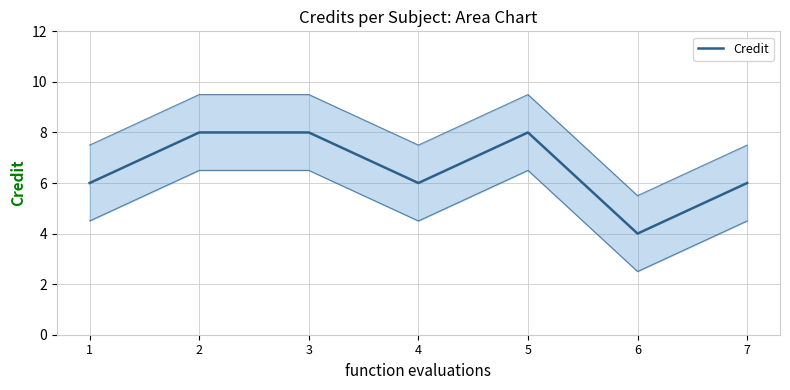

Rank the categories by value from lowest to highest.

6, 1, 4, 7, 2, 3, 5